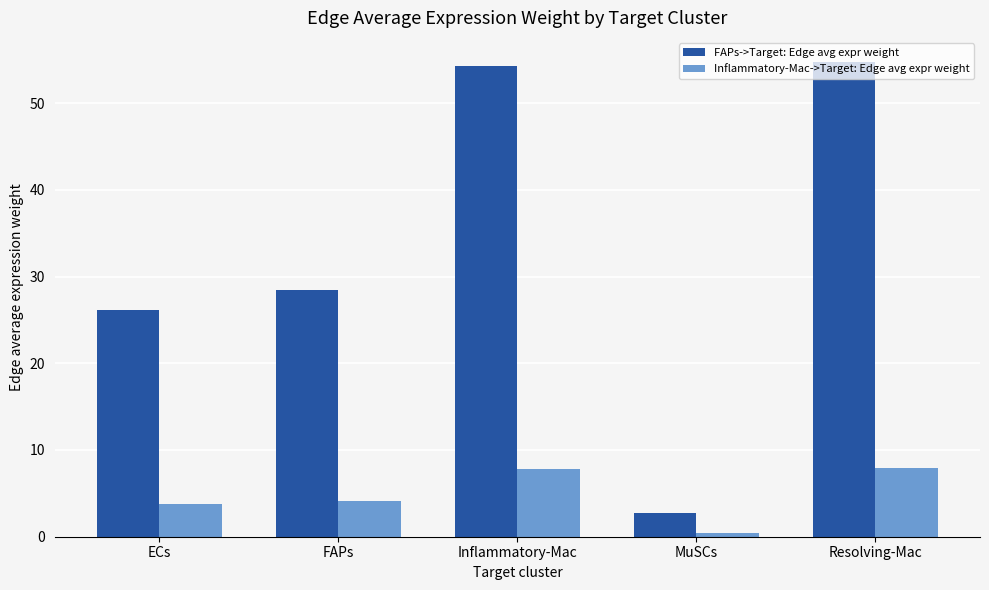

What is the value of the FAPs->Target: Edge avg expr weight bar at the 1st from the left?

26.2